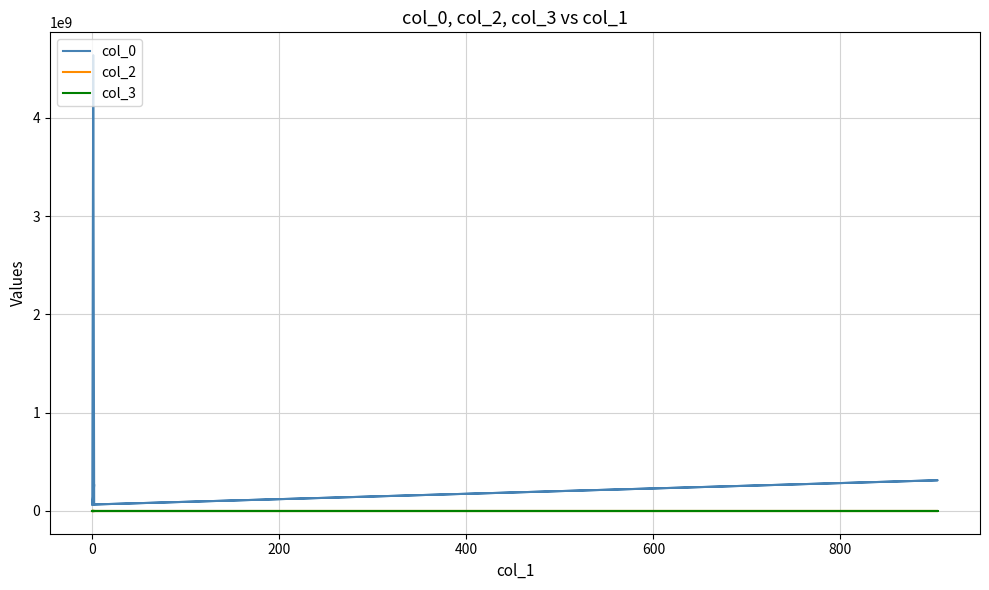

The value of col_2 at −200 is -6. True or false?

False